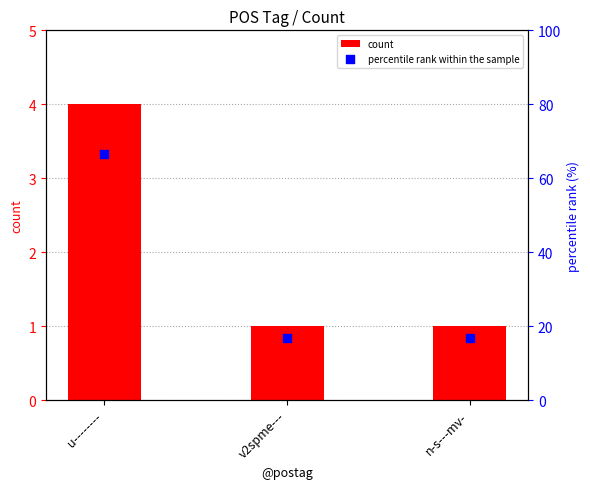

Which series has the largest total across all categories?

percentile rank within the sample